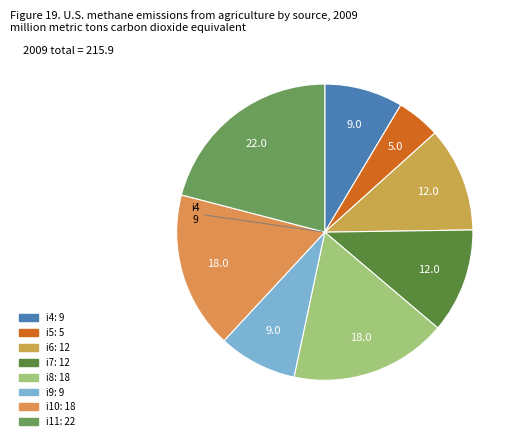

Is there a majority slice in this chart?

No